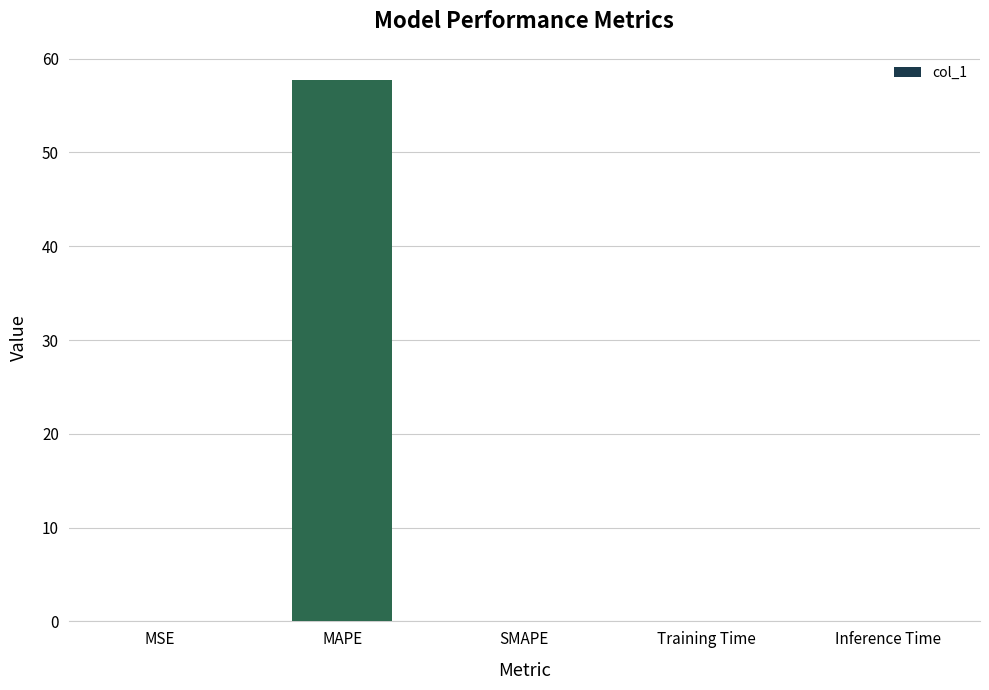

What is the change in value from MAPE to SMAPE?

-57.7